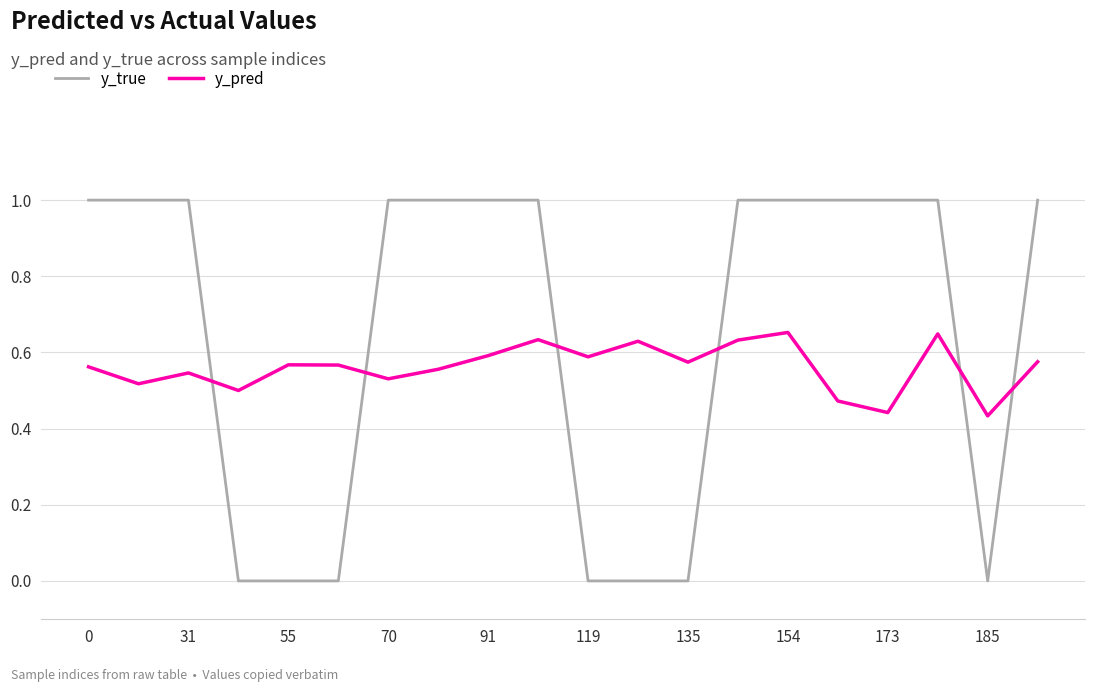

How many times do y_true and y_pred cross each other?

6